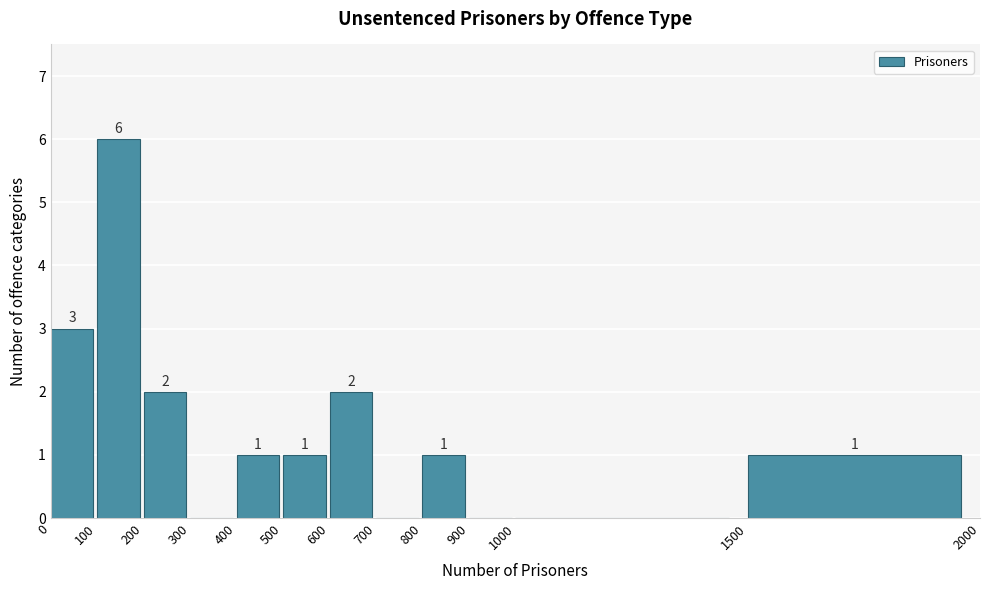

Which range on the x-axis has the tallest bar?

100 to 200